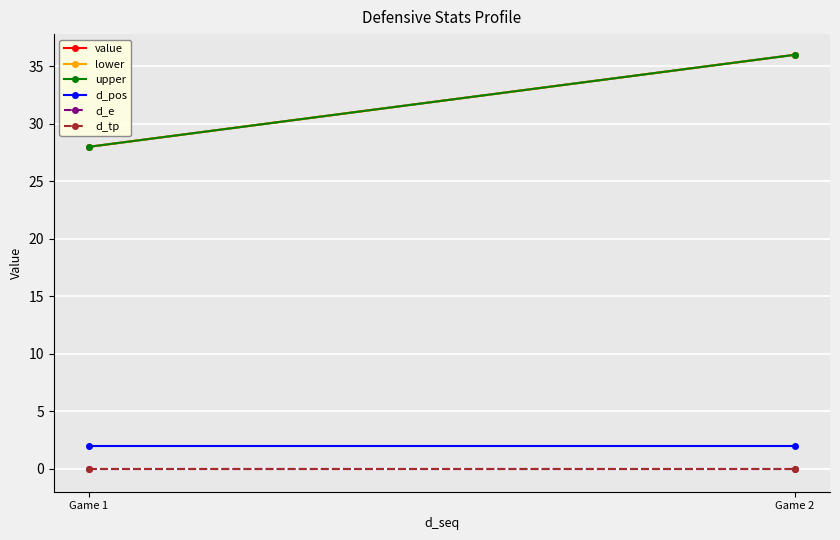

What value does the lower series have at Game 1?

28